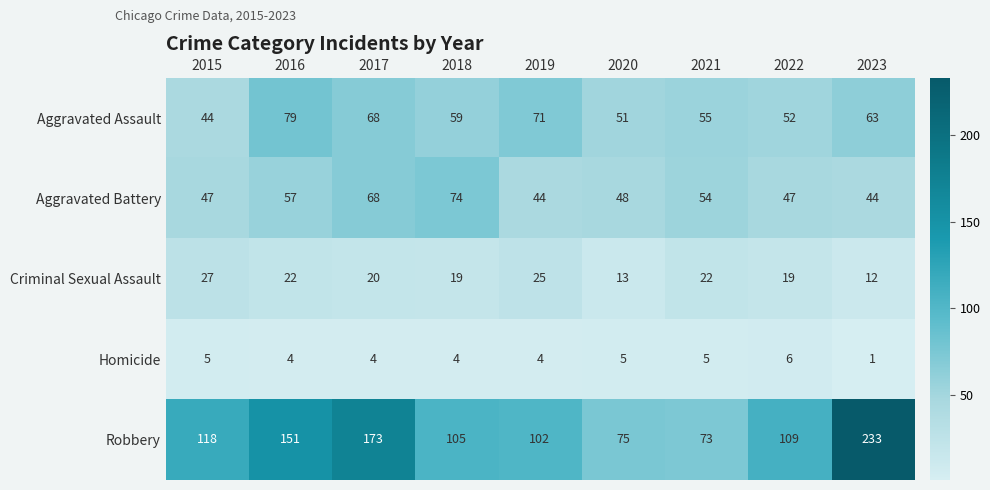

Count the number of data series in this chart.

5